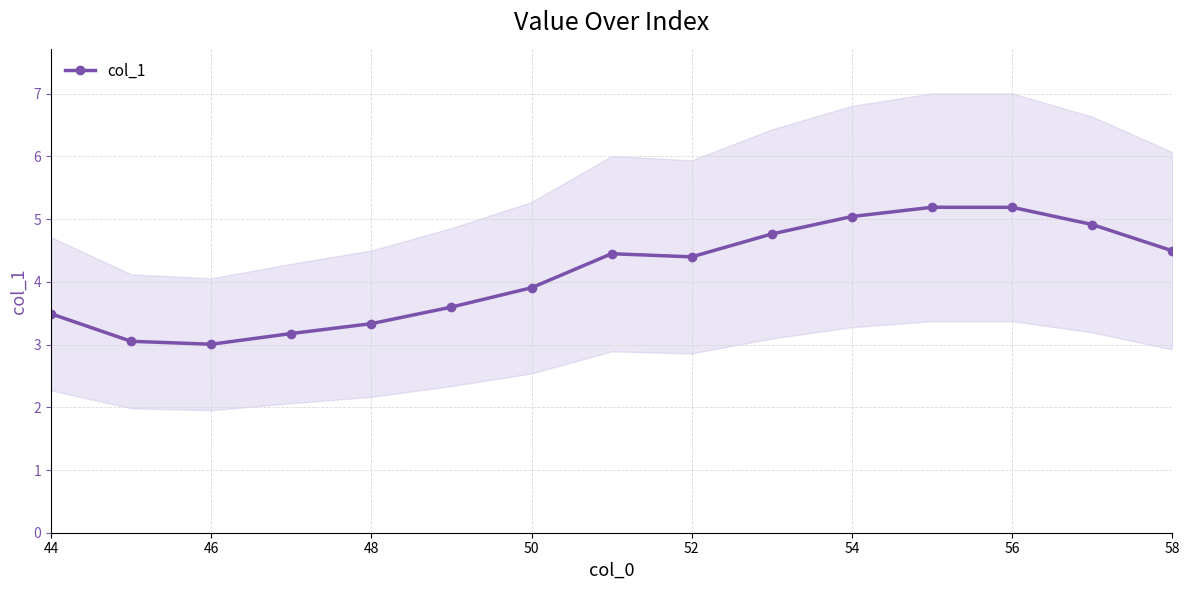

The value of col_1 at 46 is 4.9. True or false?

False